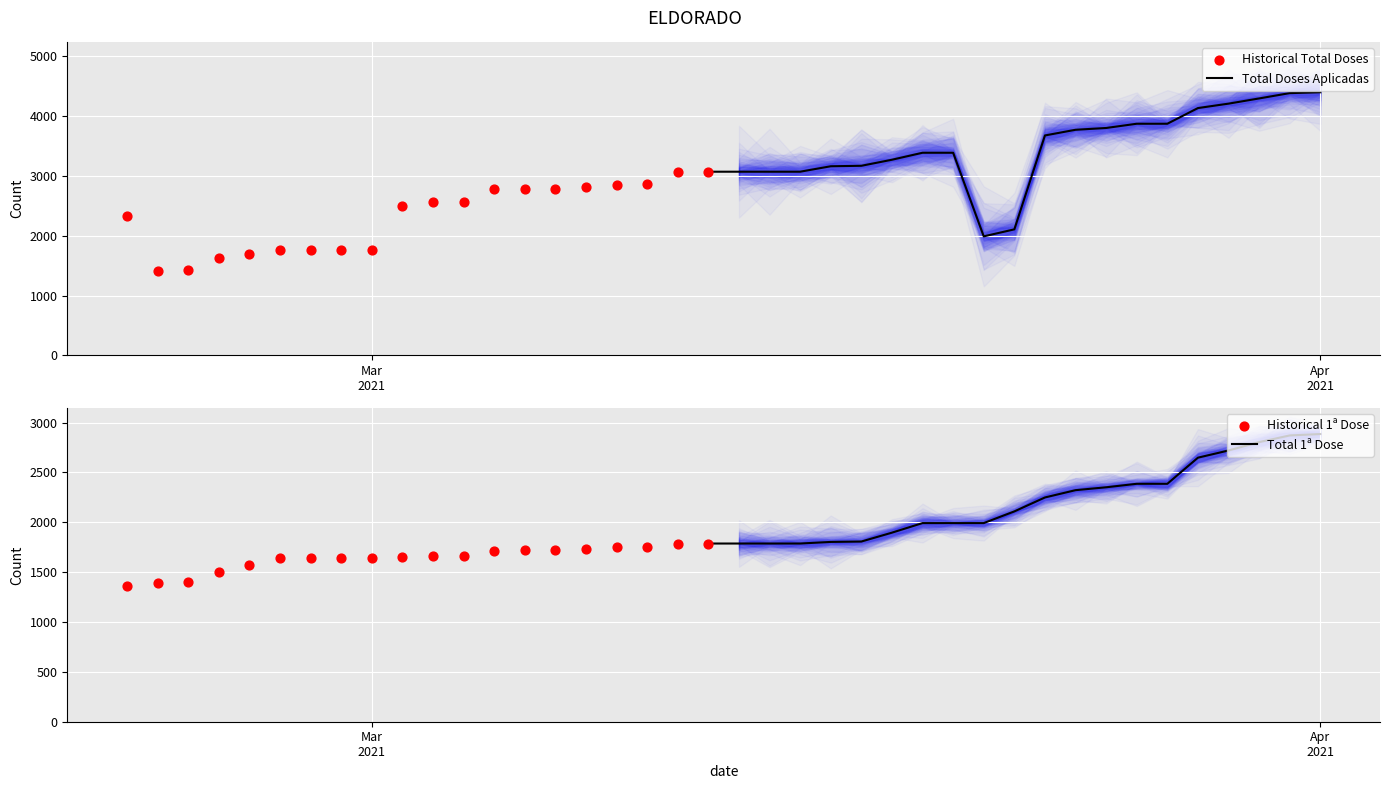

Which series reaches the maximum Y coordinate?

Total Doses Aplicadas